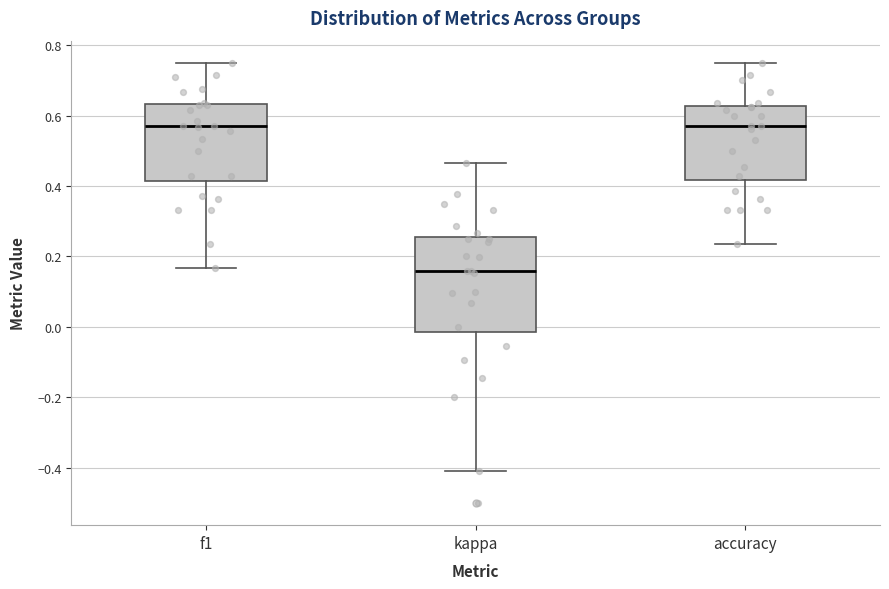

Reading left to right, read every box against the y-axis: the position of its median line, the range the box covers, and the ends of its whiskers. The values are not printed on the chart, so give them approximately, as read against the axis.

f1: median 0.56, box 0.42 to 0.64, whiskers 0.16 to 0.76
kappa: median 0.16, box -0.02 to 0.26, whiskers -0.40 to 0.46
accuracy: median 0.58, box 0.42 to 0.62, whiskers 0.24 to 0.76